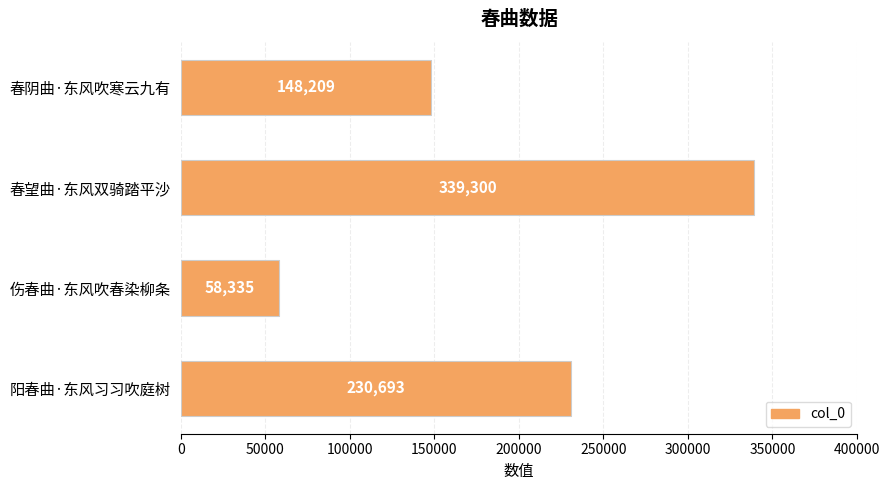

Reading top to bottom, list all the values displayed in this chart.

春阴曲·东风吹寒云九有=148209	春望曲·东风双骑踏平沙=339300	伤春曲·东风吹春染柳条=58335	阳春曲·东风习习吹庭树=230693